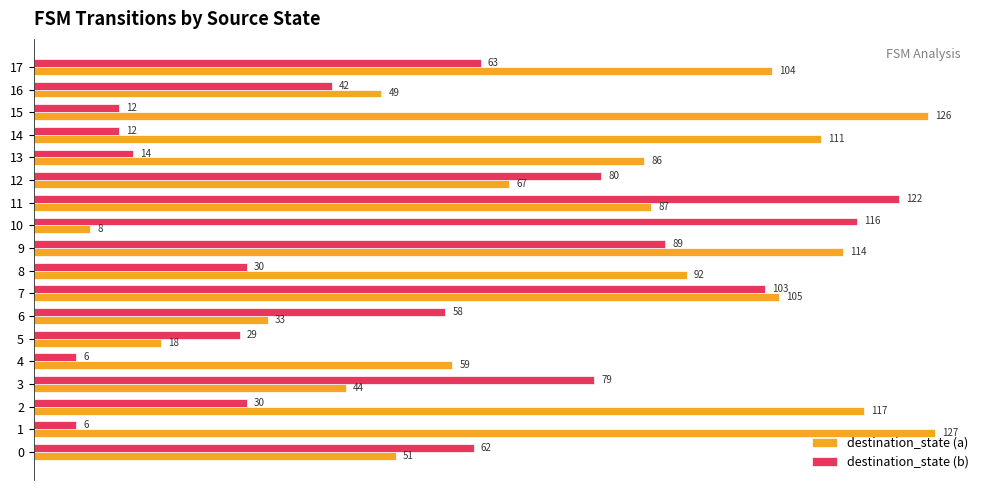

True or false: destination_state (a) has a value of 104 at 17.

True